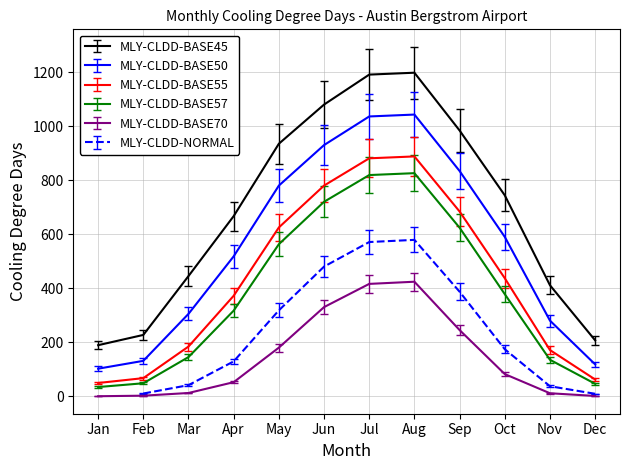

True or false: MLY-CLDD-BASE55 and MLY-CLDD-BASE50 intersect in this chart.

False